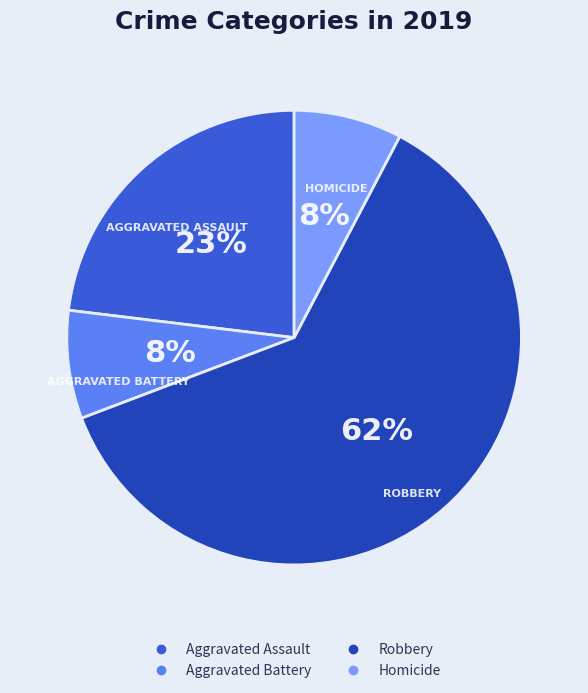

Do Homicide and Aggravated Assault together represent more than half of the pie?

No